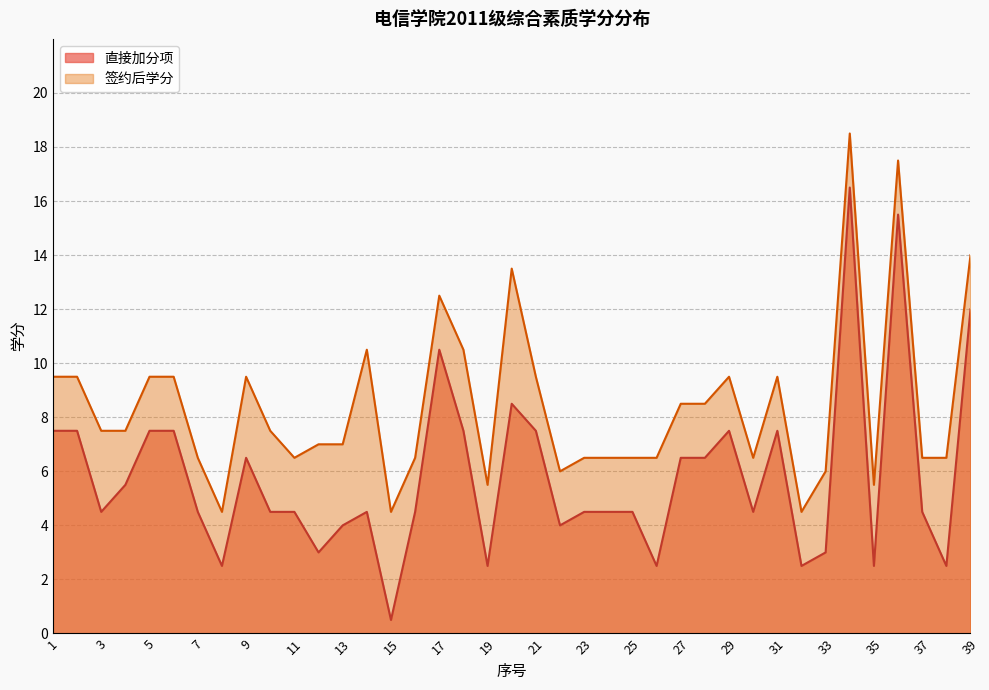

List the series in order of their peak value, lowest first.

直接加分项, 签约后学分